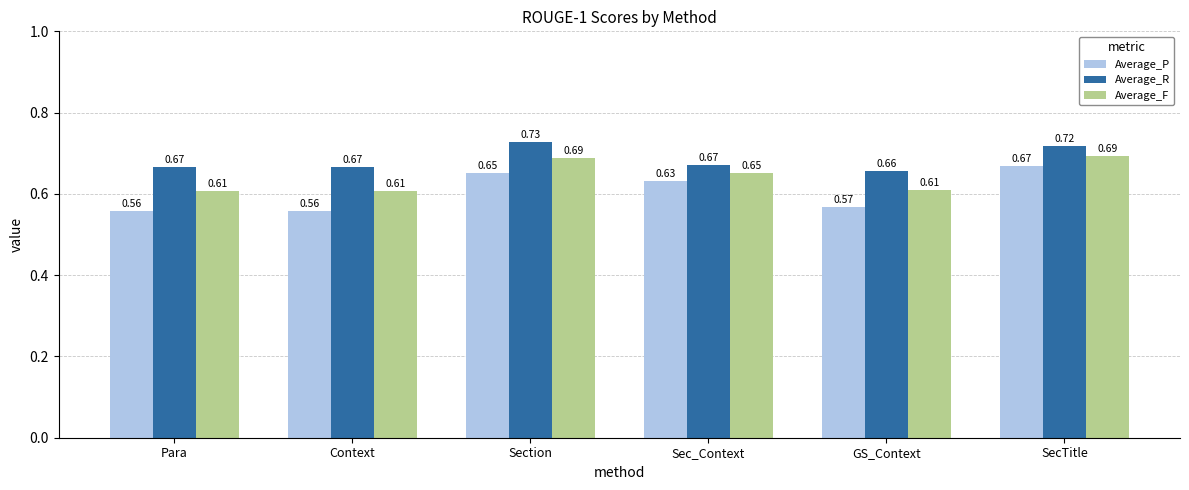

What are all the series names shown in the legend?

Average_P, Average_R, Average_F